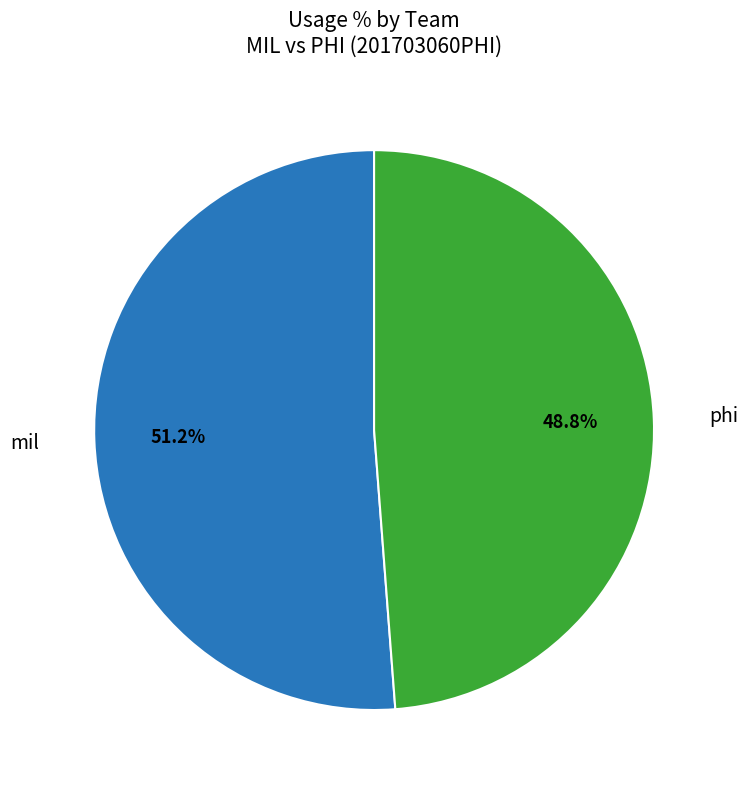

Which category has the biggest portion of the pie?

mil